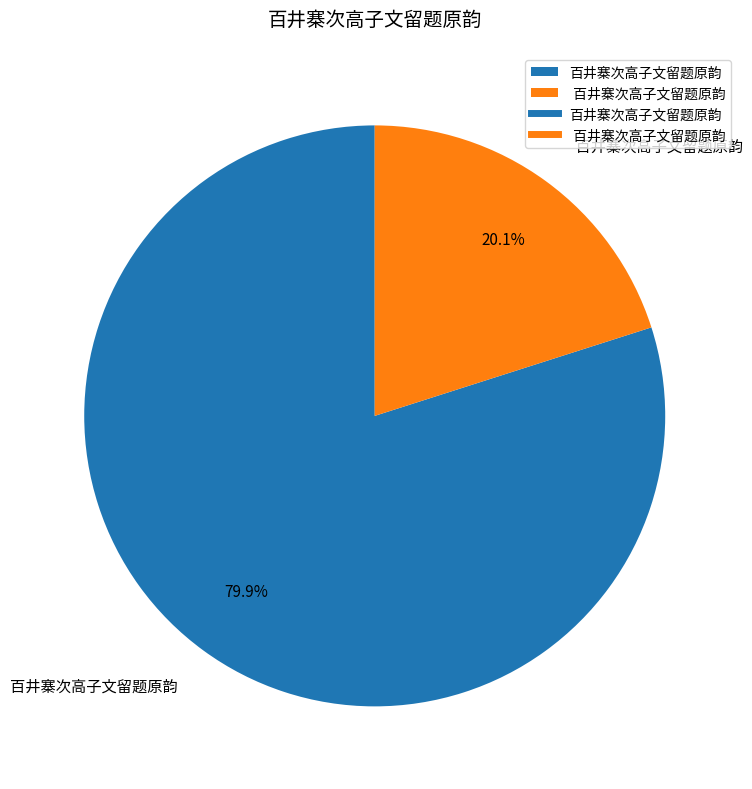

Is there a majority slice in this chart?

Yes